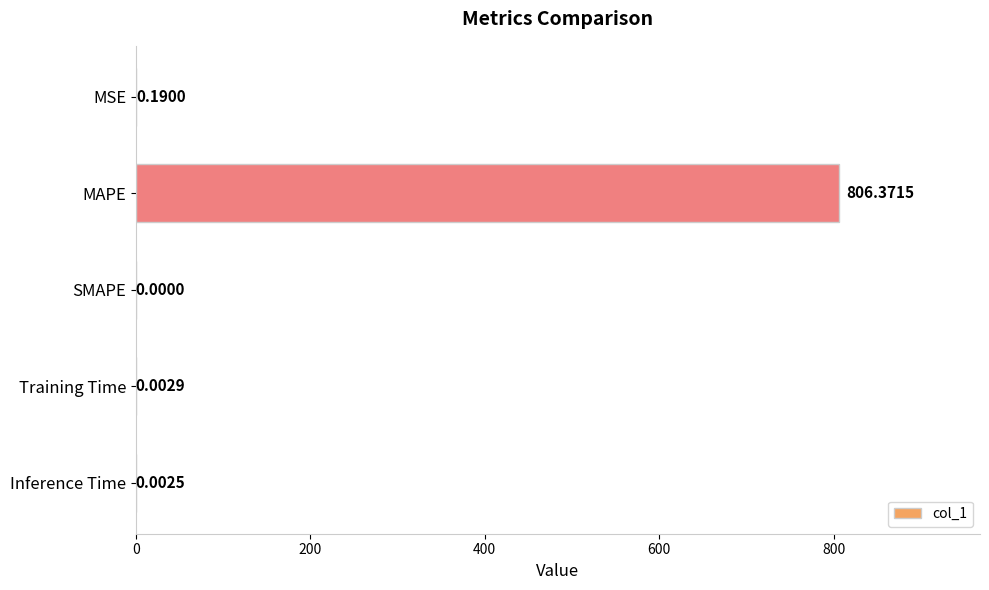

What is the sum of all values?

806.6